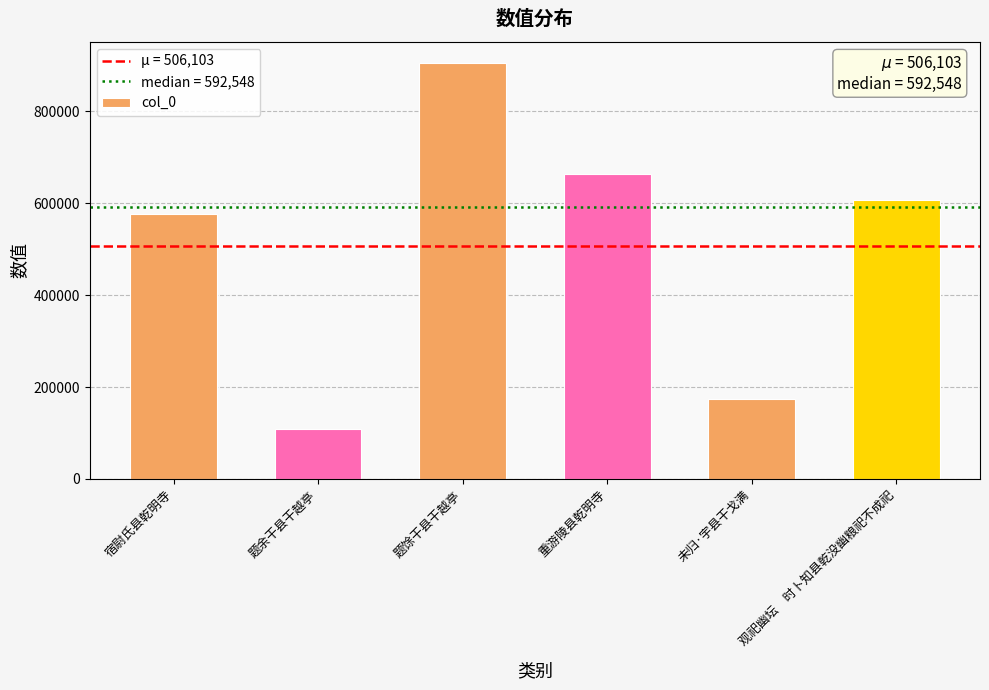

Rank the categories by value from highest to lowest.

题馀干县干越亭, 重游陵县乾明寺, 观祀幽坛　时卜知县乾没幽粮祀不成祀, 宿尉氏县乾明寺, 未归·宇县干戈满, 题余干县干越亭